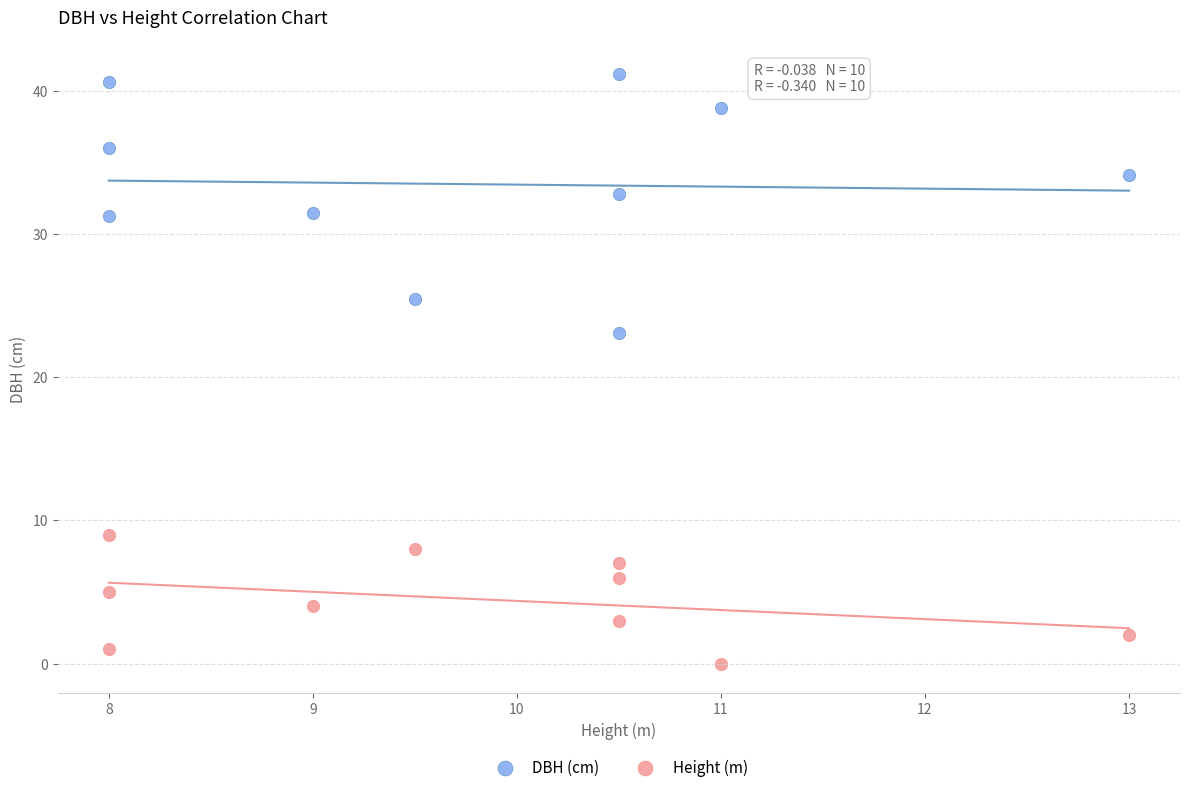

What are all the series names shown in the legend?

DBH (cm), Height (m)